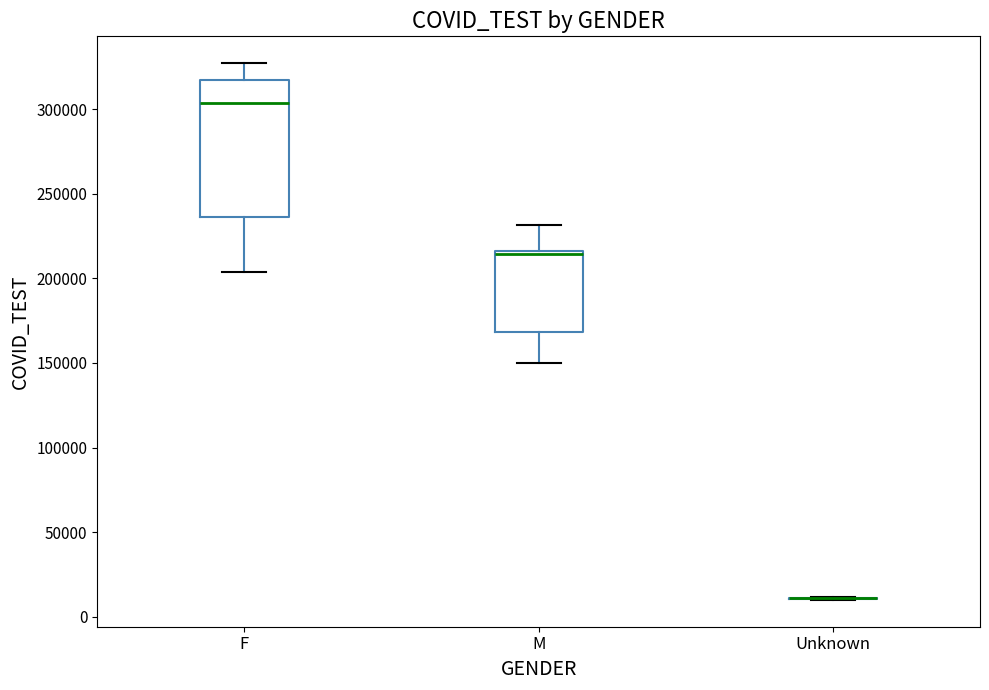

Which box is the tallest, from its lower edge to its upper edge?

F